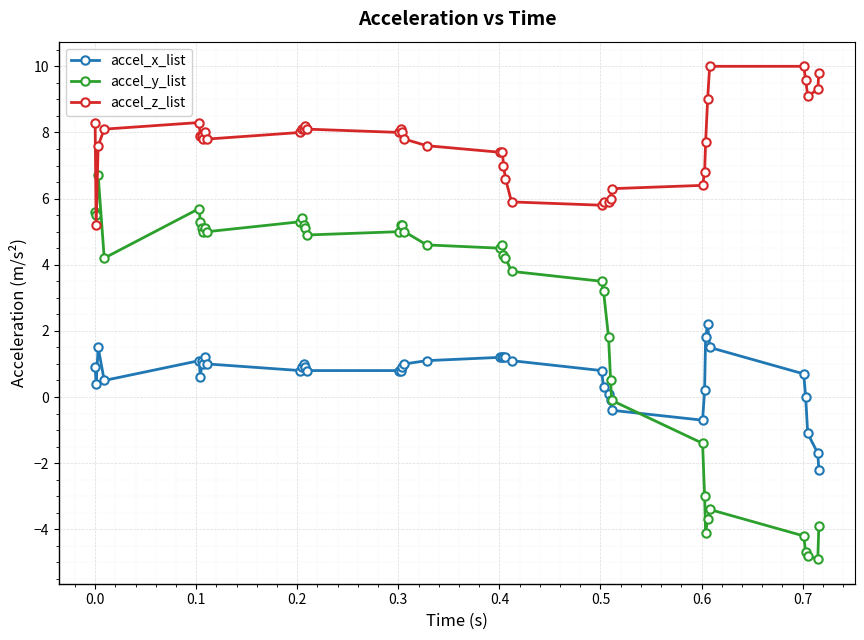

List the series in order of their peak value, highest first.

accel_z_list, accel_y_list, accel_x_list